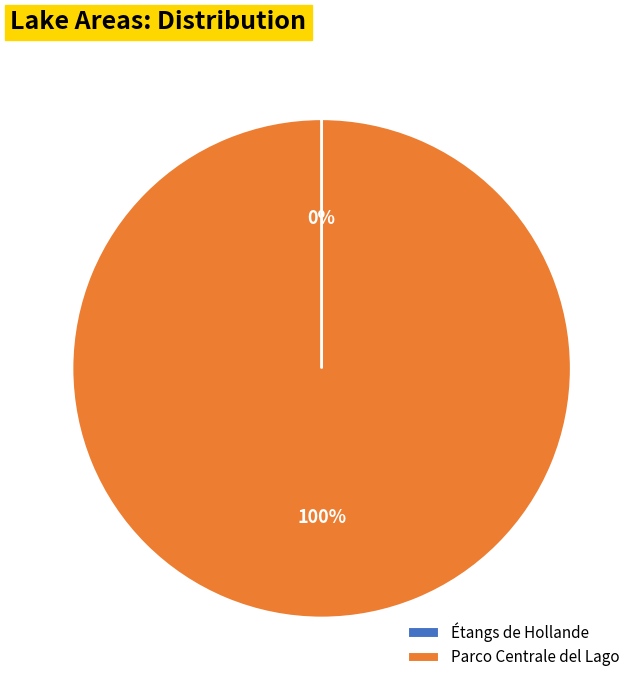

To the nearest percent, what is the average slice percentage?

50%